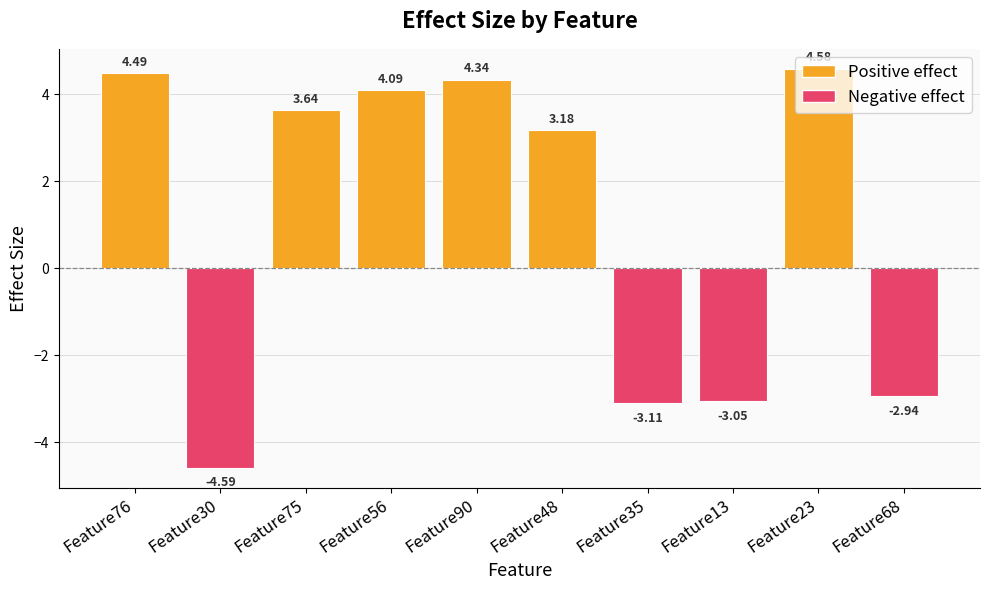

What is the smallest value displayed?

-4.6